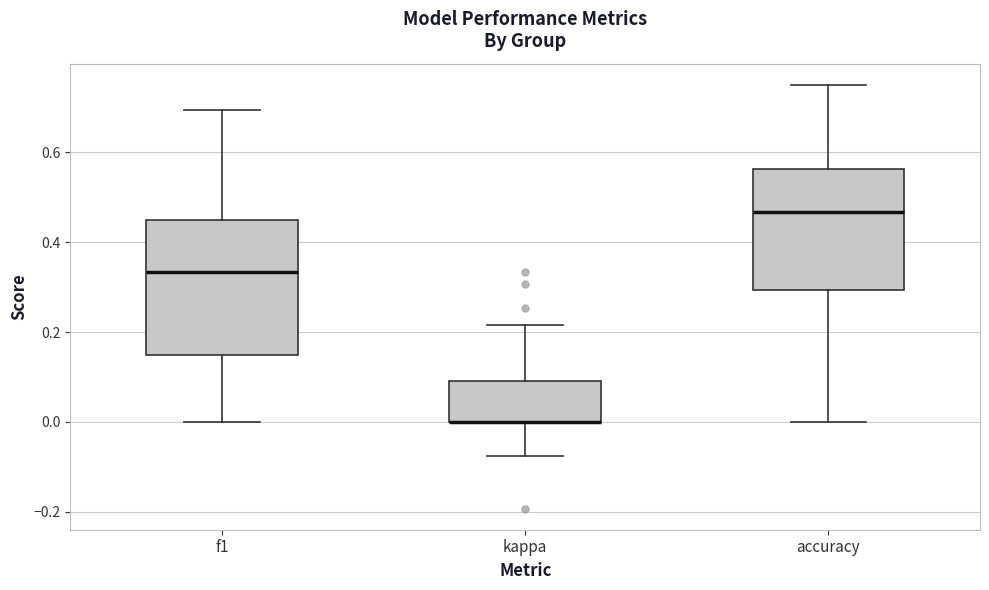

Reading left to right, transcribe this box plot: for each box, give where its median line is, the range the box spans, and where its two whiskers end, as read against the y-axis. The values are not printed on the chart, so give them approximately, as read against the axis.

f1: median 0.34, box 0.14 to 0.46, whiskers 0.00 to 0.70
kappa: median 0.00 (drawn on the box's lower edge), box 0.00 to 0.10, whiskers -0.08 to 0.22
accuracy: median 0.46, box 0.30 to 0.56, whiskers 0.00 to 0.76